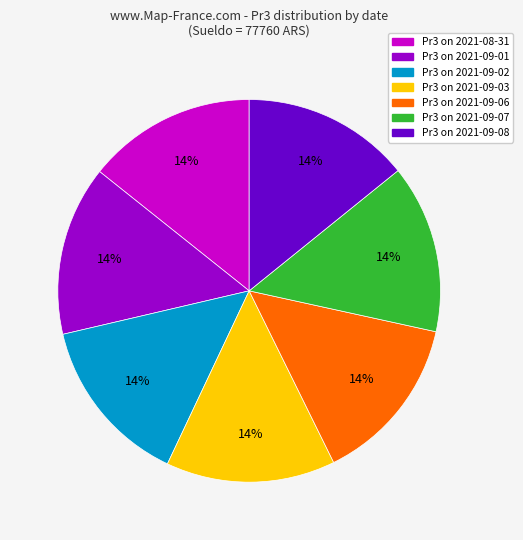

To the nearest percent, what is the average slice percentage?

14%